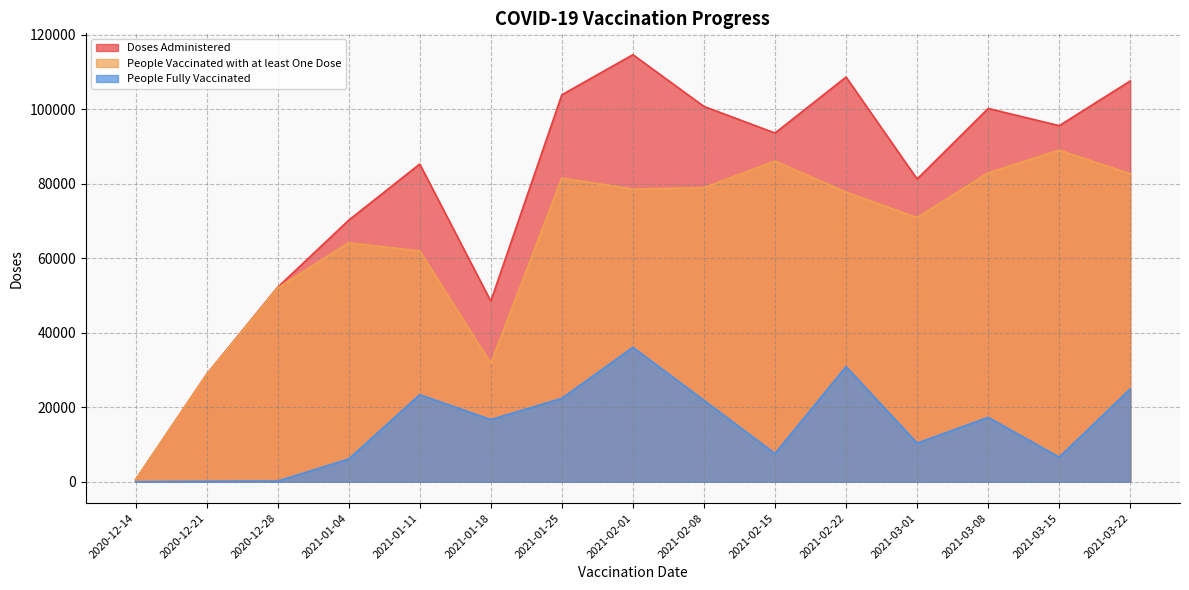

True or false: Doses Administered and People Fully Vaccinated intersect in this chart.

False